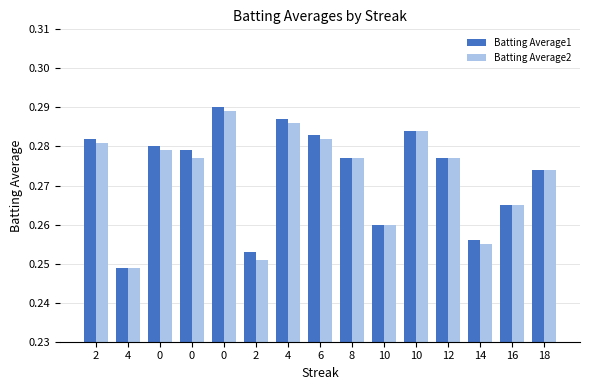

Does the chart contain any negative values?

No